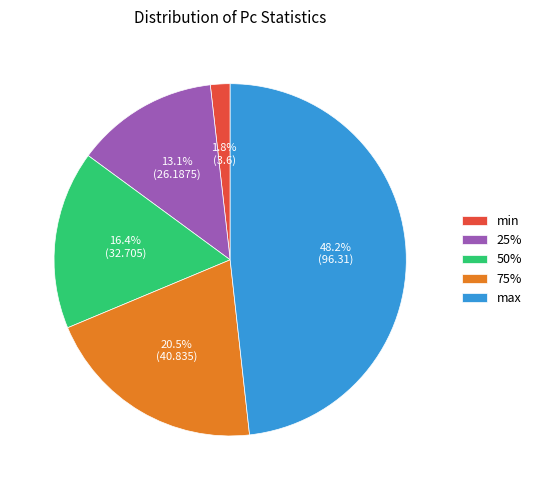

To the nearest percent, what is the difference between the 25% and max slice percentages?

35%